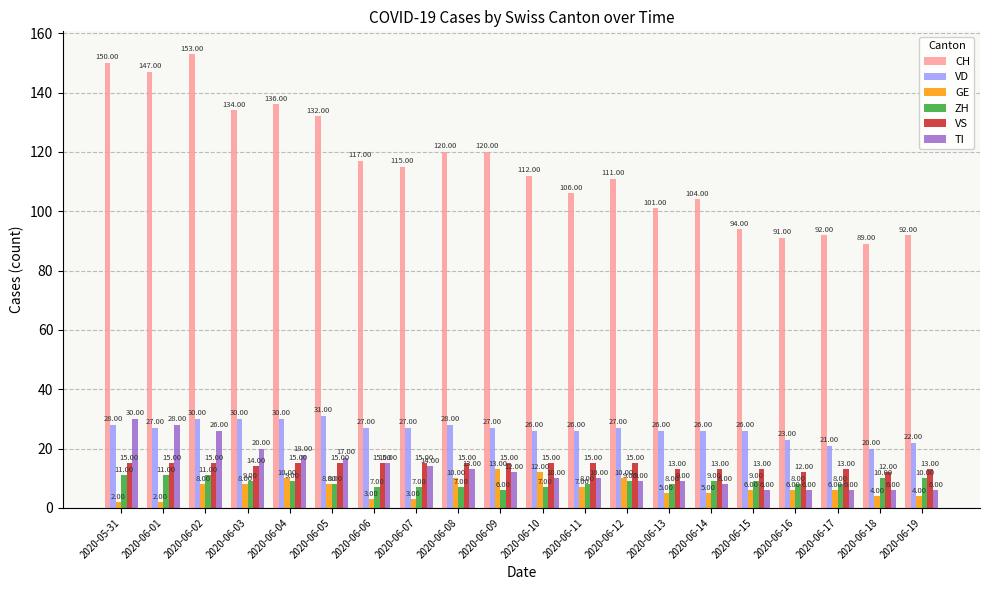

Reading left to right, transcribe all the data shown in this chart.

CH: 2020-05-31=150	2020-06-01=147	2020-06-02=153	2020-06-03=134	2020-06-04=136	2020-06-05=132	2020-06-06=117	2020-06-07=115	2020-06-08=120	2020-06-09=120	2020-06-10=112	2020-06-11=106	2020-06-12=111	2020-06-13=101	2020-06-14=104	2020-06-15=94	2020-06-16=91	2020-06-17=92	2020-06-18=89	2020-06-19=92
VD: 2020-05-31=28	2020-06-01=27	2020-06-02=30	2020-06-03=30	2020-06-04=30	2020-06-05=31	2020-06-06=27	2020-06-07=27	2020-06-08=28	2020-06-09=27	2020-06-10=26	2020-06-11=26	2020-06-12=27	2020-06-13=26	2020-06-14=26	2020-06-15=26	2020-06-16=23	2020-06-17=21	2020-06-18=20	2020-06-19=22
GE: 2020-05-31=2	2020-06-01=2	2020-06-02=8	2020-06-03=8	2020-06-04=10	2020-06-05=8	2020-06-06=3	2020-06-07=3	2020-06-08=10	2020-06-09=13	2020-06-10=12	2020-06-11=7	2020-06-12=10	2020-06-13=5	2020-06-14=5	2020-06-15=6	2020-06-16=6	2020-06-17=6	2020-06-18=4	2020-06-19=4
ZH: 2020-05-31=11	2020-06-01=11	2020-06-02=11	2020-06-03=9	2020-06-04=9	2020-06-05=8	2020-06-06=7	2020-06-07=7	2020-06-08=7	2020-06-09=6	2020-06-10=7	2020-06-11=8	2020-06-12=9	2020-06-13=8	2020-06-14=9	2020-06-15=9	2020-06-16=8	2020-06-17=8	2020-06-18=10	2020-06-19=10
VS: 2020-05-31=15	2020-06-01=15	2020-06-02=15	2020-06-03=14	2020-06-04=15	2020-06-05=15	2020-06-06=15	2020-06-07=15	2020-06-08=15	2020-06-09=15	2020-06-10=15	2020-06-11=15	2020-06-12=15	2020-06-13=13	2020-06-14=13	2020-06-15=13	2020-06-16=12	2020-06-17=13	2020-06-18=12	2020-06-19=13
TI: 2020-05-31=30	2020-06-01=28	2020-06-02=26	2020-06-03=20	2020-06-04=18	2020-06-05=17	2020-06-06=15	2020-06-07=14	2020-06-08=13	2020-06-09=12	2020-06-10=10	2020-06-11=10	2020-06-12=9	2020-06-13=9	2020-06-14=8	2020-06-15=6	2020-06-16=6	2020-06-17=6	2020-06-18=6	2020-06-19=6